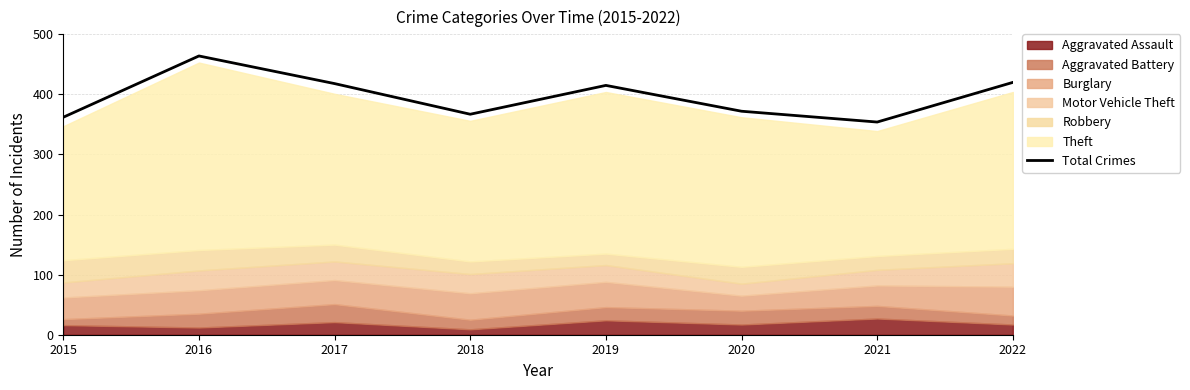

The value at 2022 is 735. True or false?

False